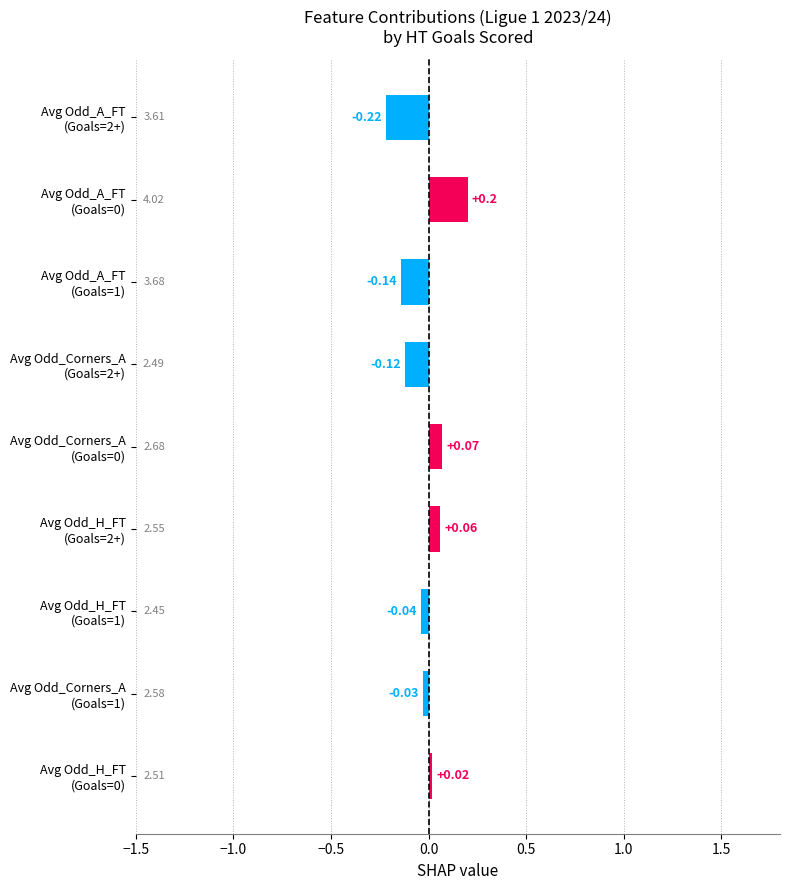

Count the number of categories in the chart.

9